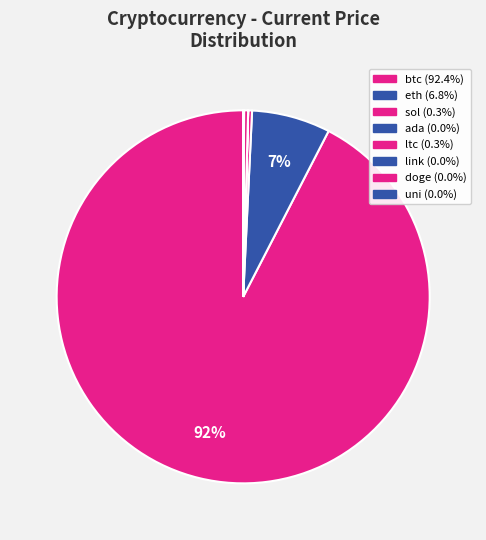

Is uni the majority of the pie?

No